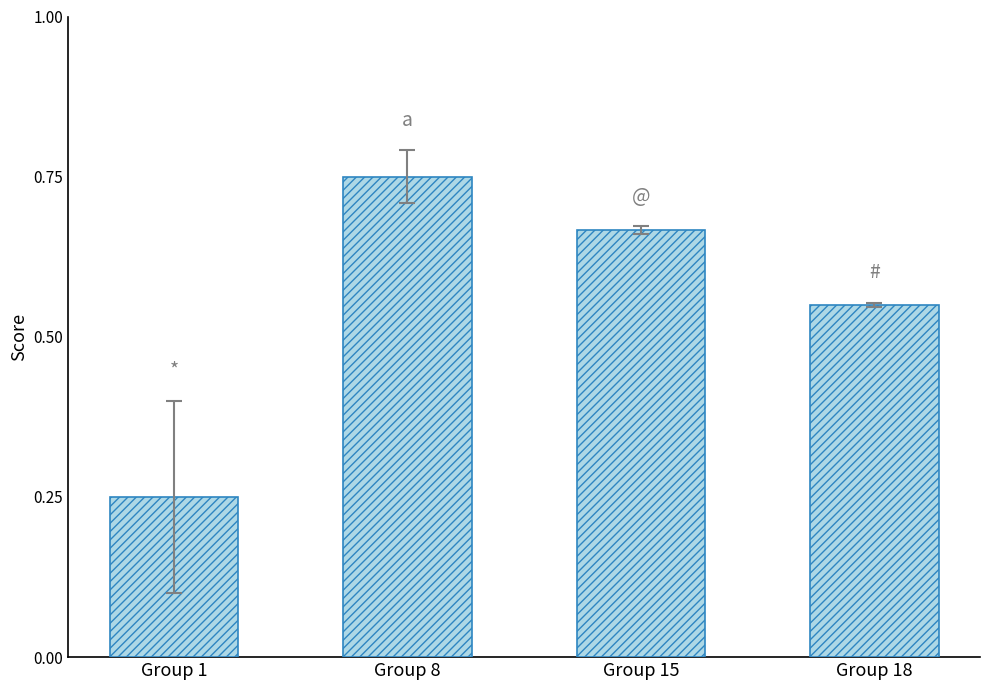

At which category does the chart reach its peak across all series?

Group 8